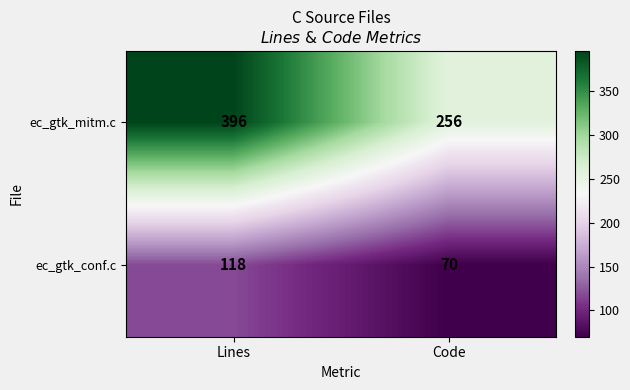

List the series in order of their overall mean, highest first.

ec_gtk_mitm.c, ec_gtk_conf.c